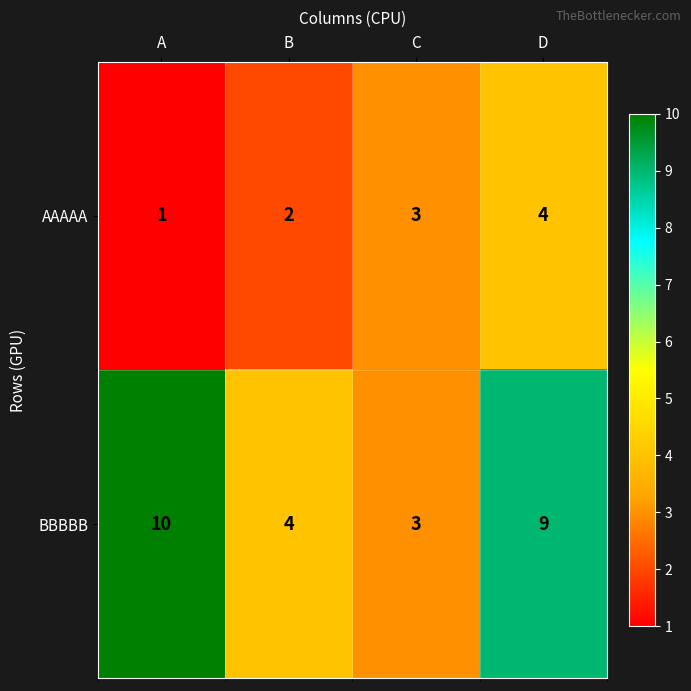

What is the minimum value shown in the chart?

1